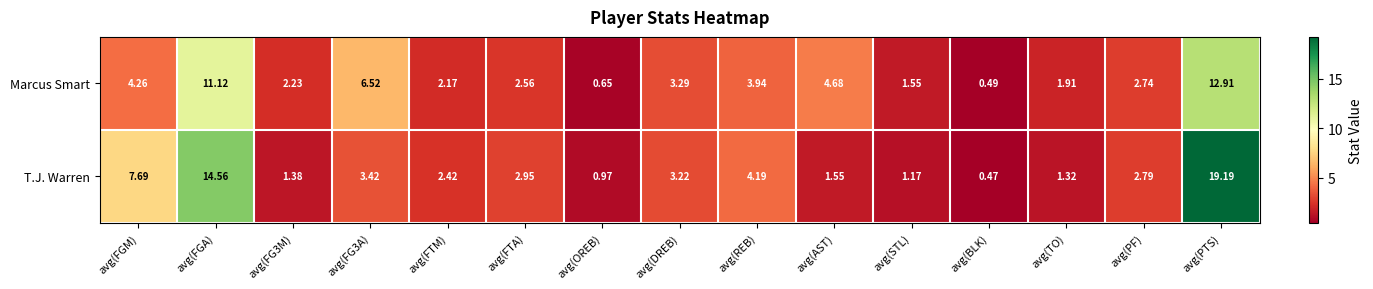

Which series changed the most between avg(TO) and avg(PF)?

T.J. Warren